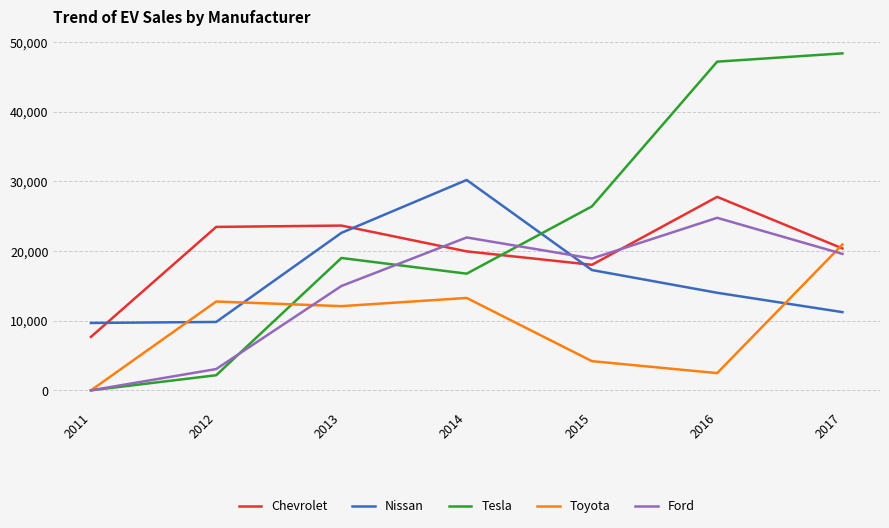

Which series ends up on top after the final intersection of Chevrolet and Toyota?

Toyota